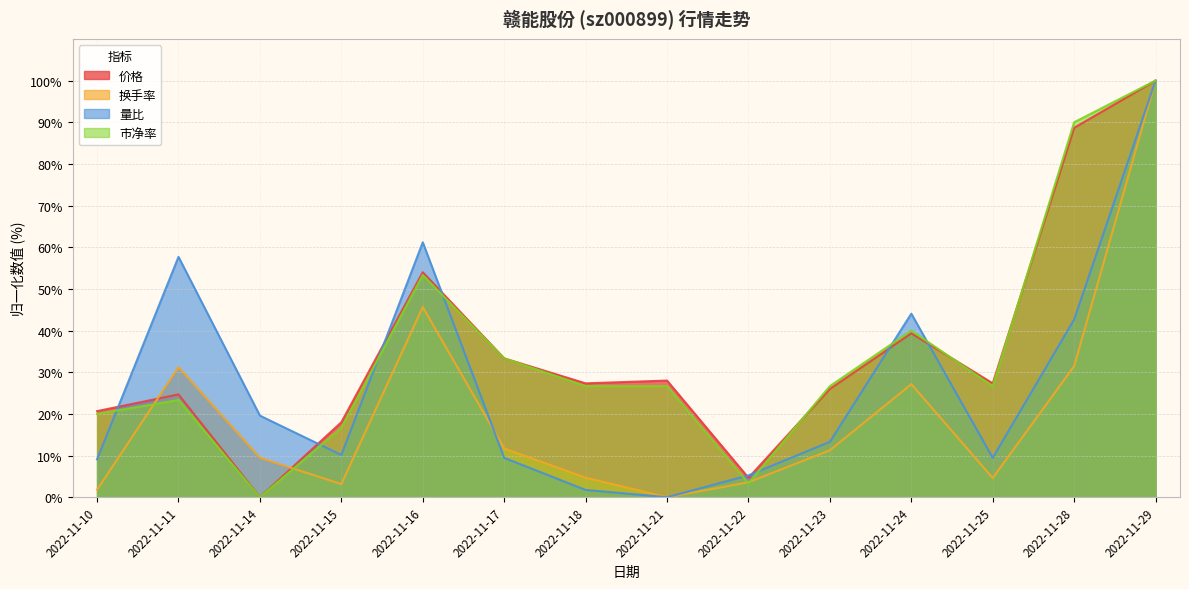

Read the 价格 value at 2022-11-28.

88.7